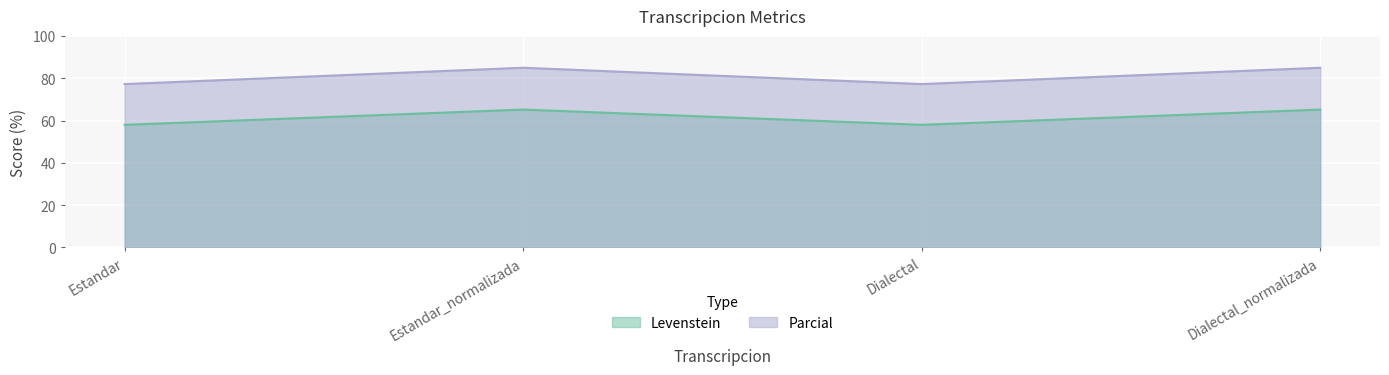

The Parcial series shows 126.4 at Dialectal. True or false?

False